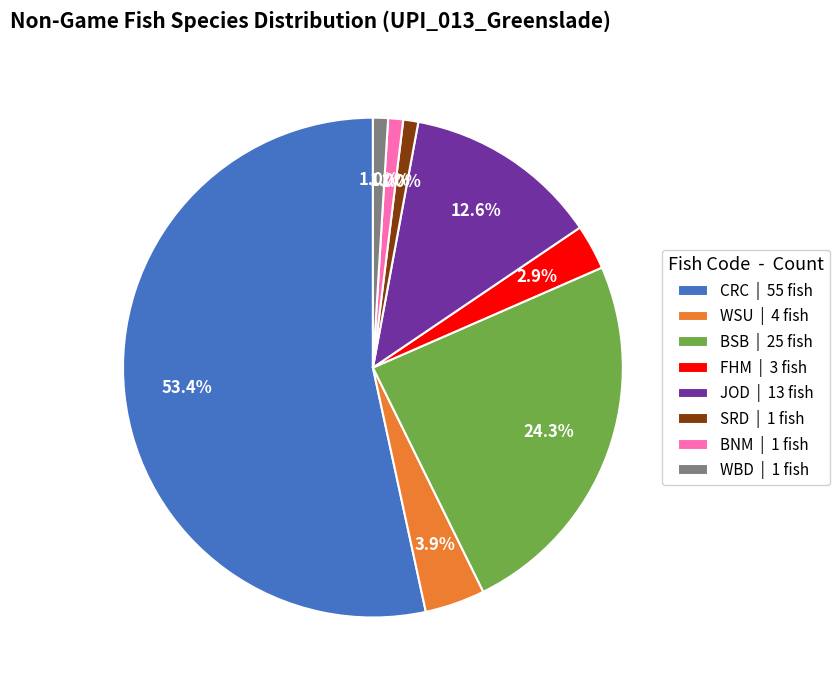

True or false: CRC accounts for 67% of the total.

False